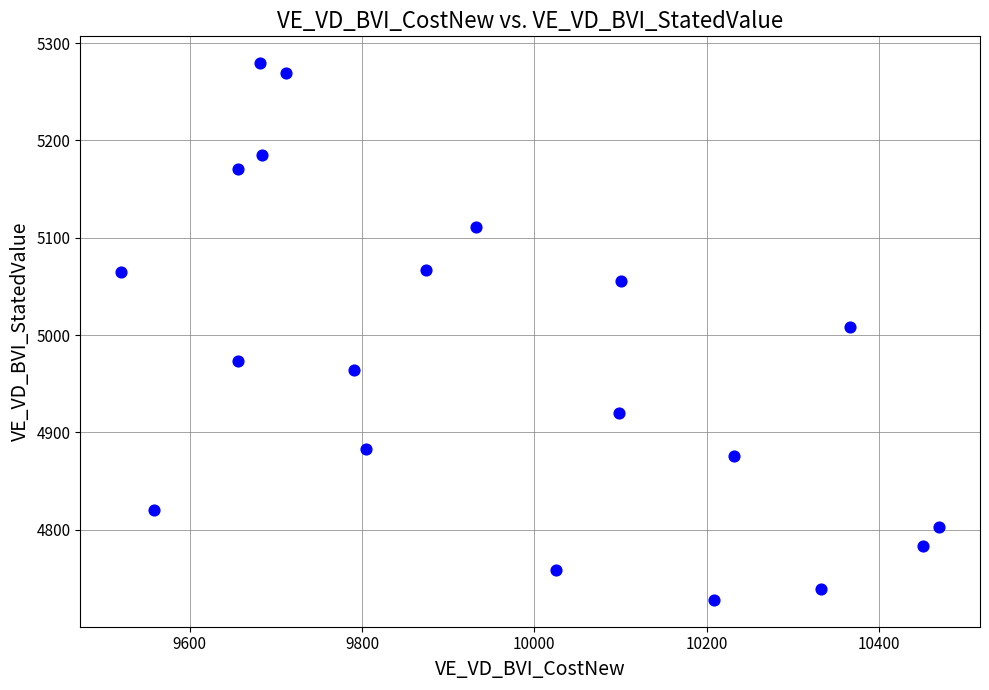

What is the range of Y values (max minus min)?

551.5